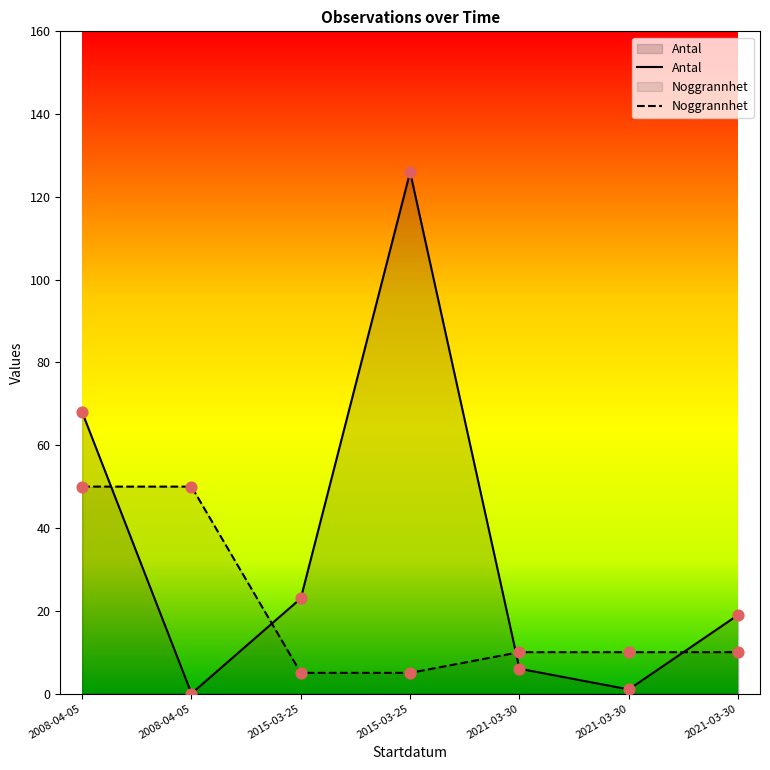

Which series has the largest Y range (max minus min)?

Antal